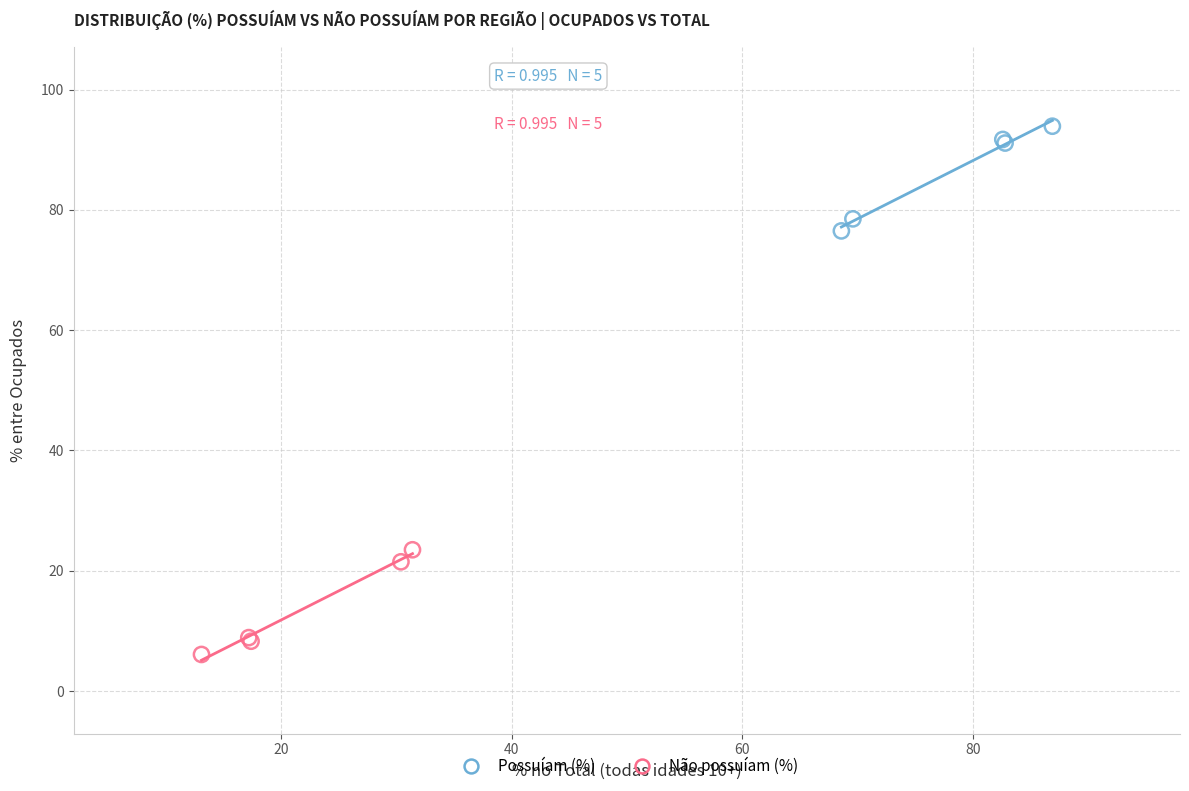

Which series contains the highest Y value?

Possuíam (%)